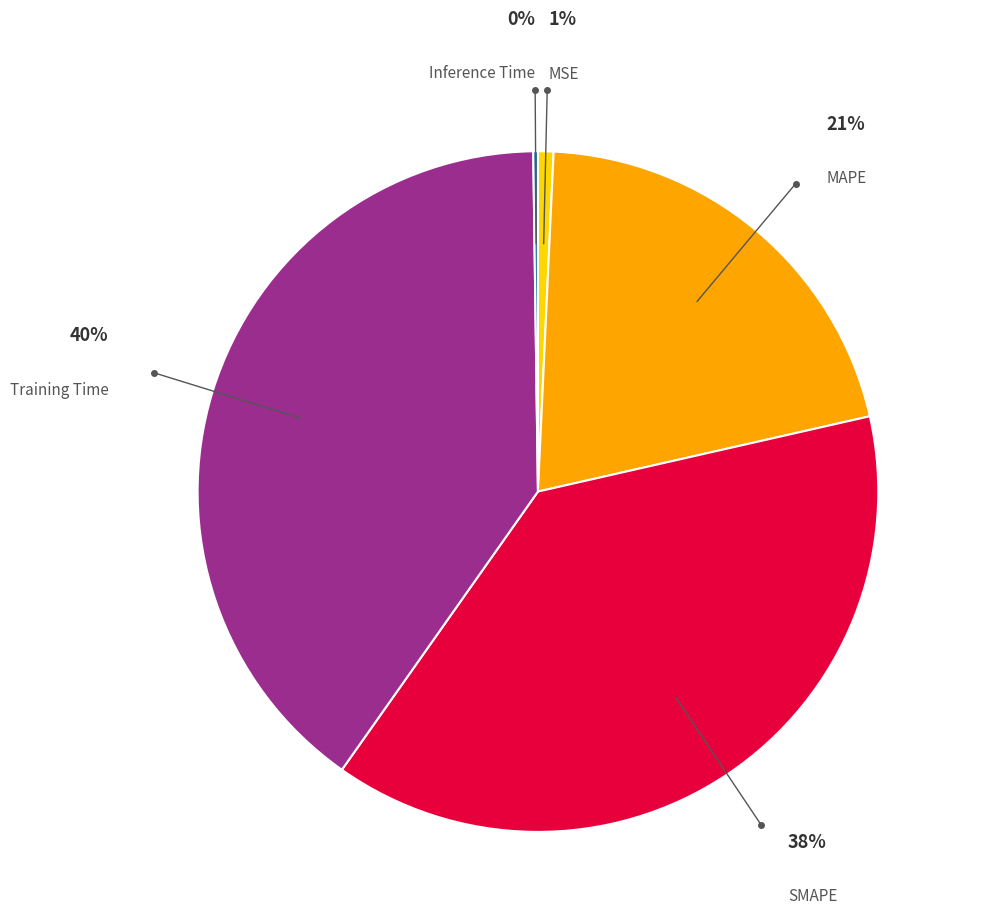

To the nearest percent, what is the difference between the largest and smallest slice percentages?

40%